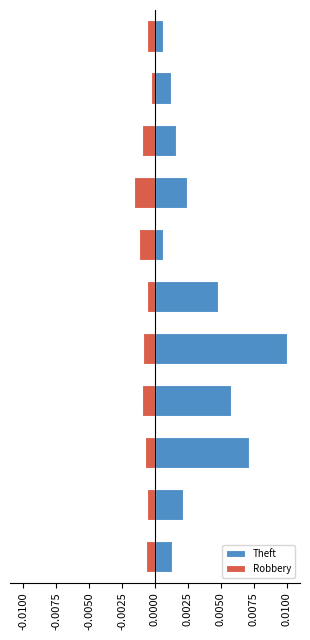

Count the number of data series in this chart.

2